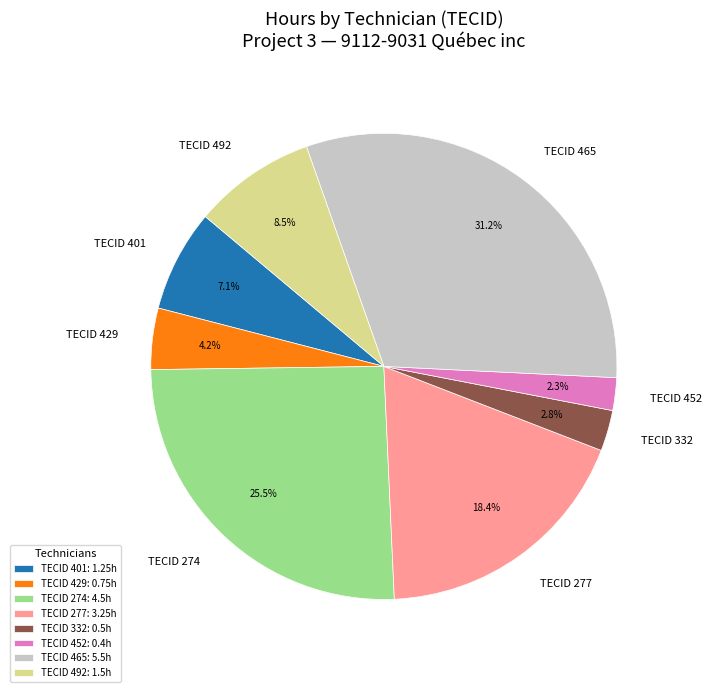

Is the sum of TECID 274 and TECID 332 greater than half?

No